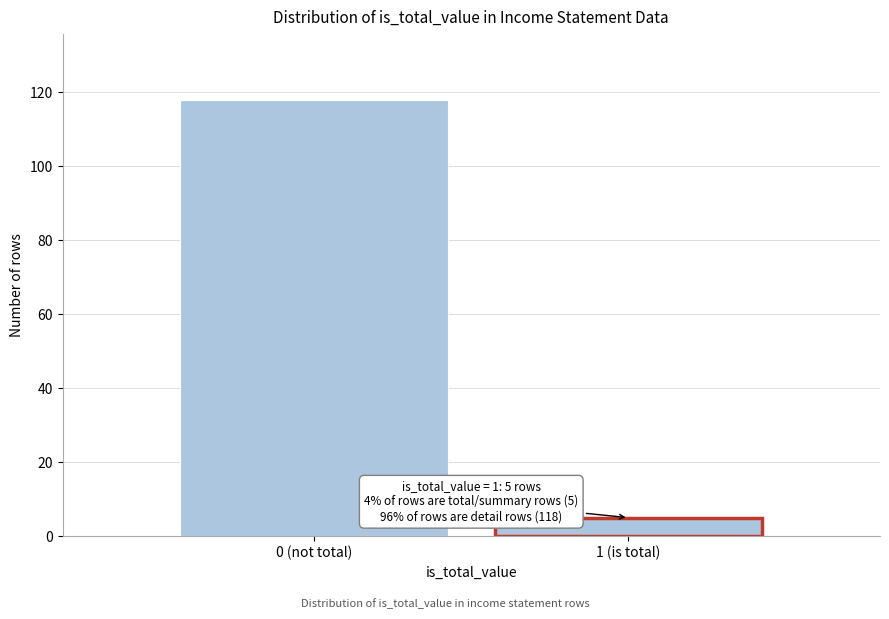

Reading left to right, extract all data points from this chart.

118	5